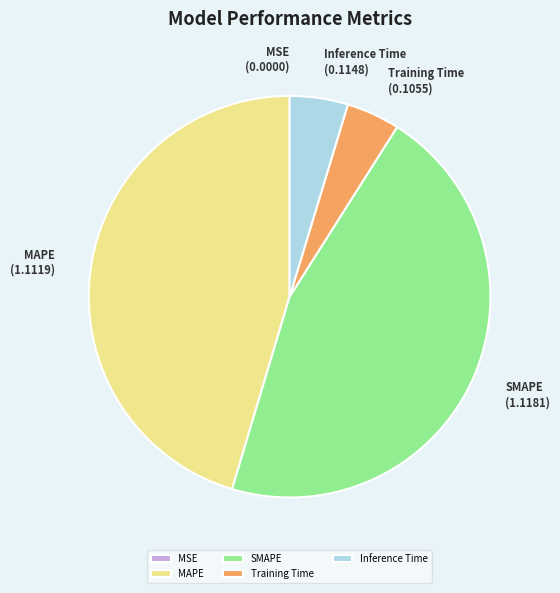

Is there a majority slice in this chart?

No